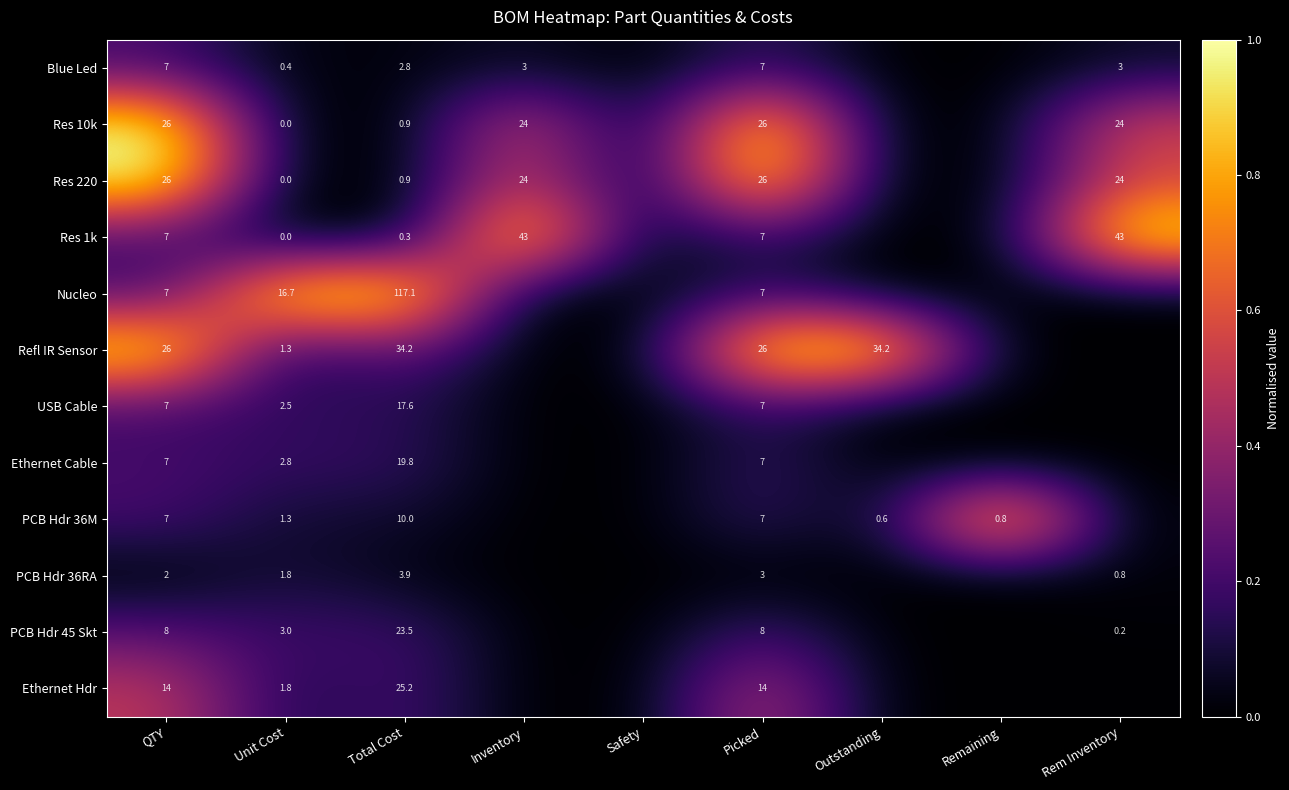

What is the total value across all series at Total Cost?

256.2